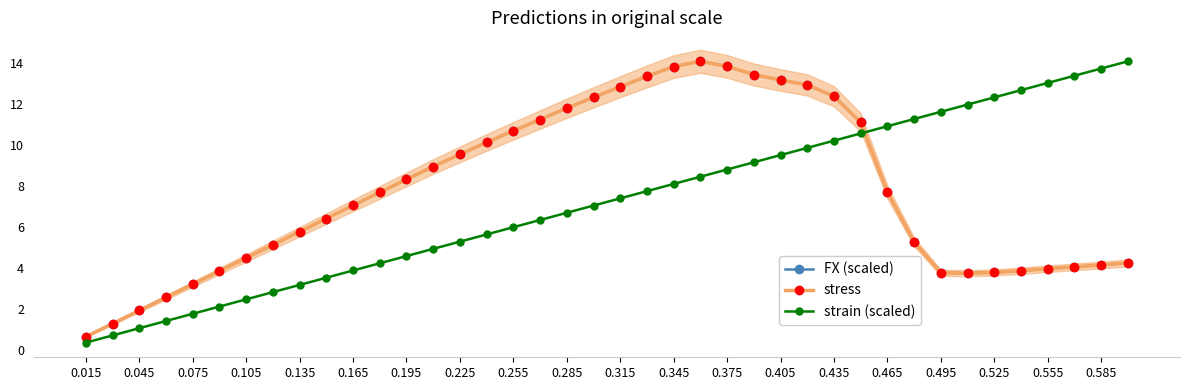

Where is the first local minimum for FX (scaled)?

33